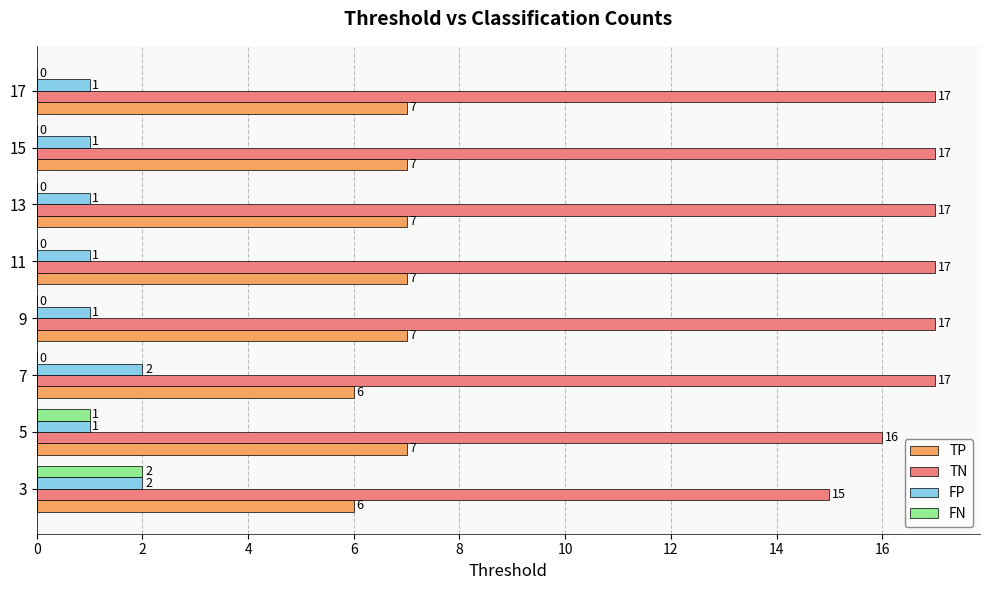

What is the average value of the FP series?

1